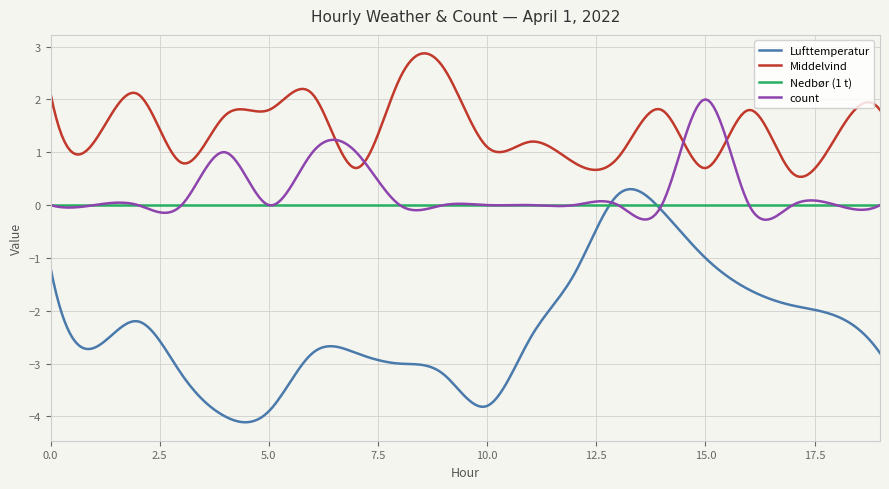

Is this an area chart (filled region under the line)?

No